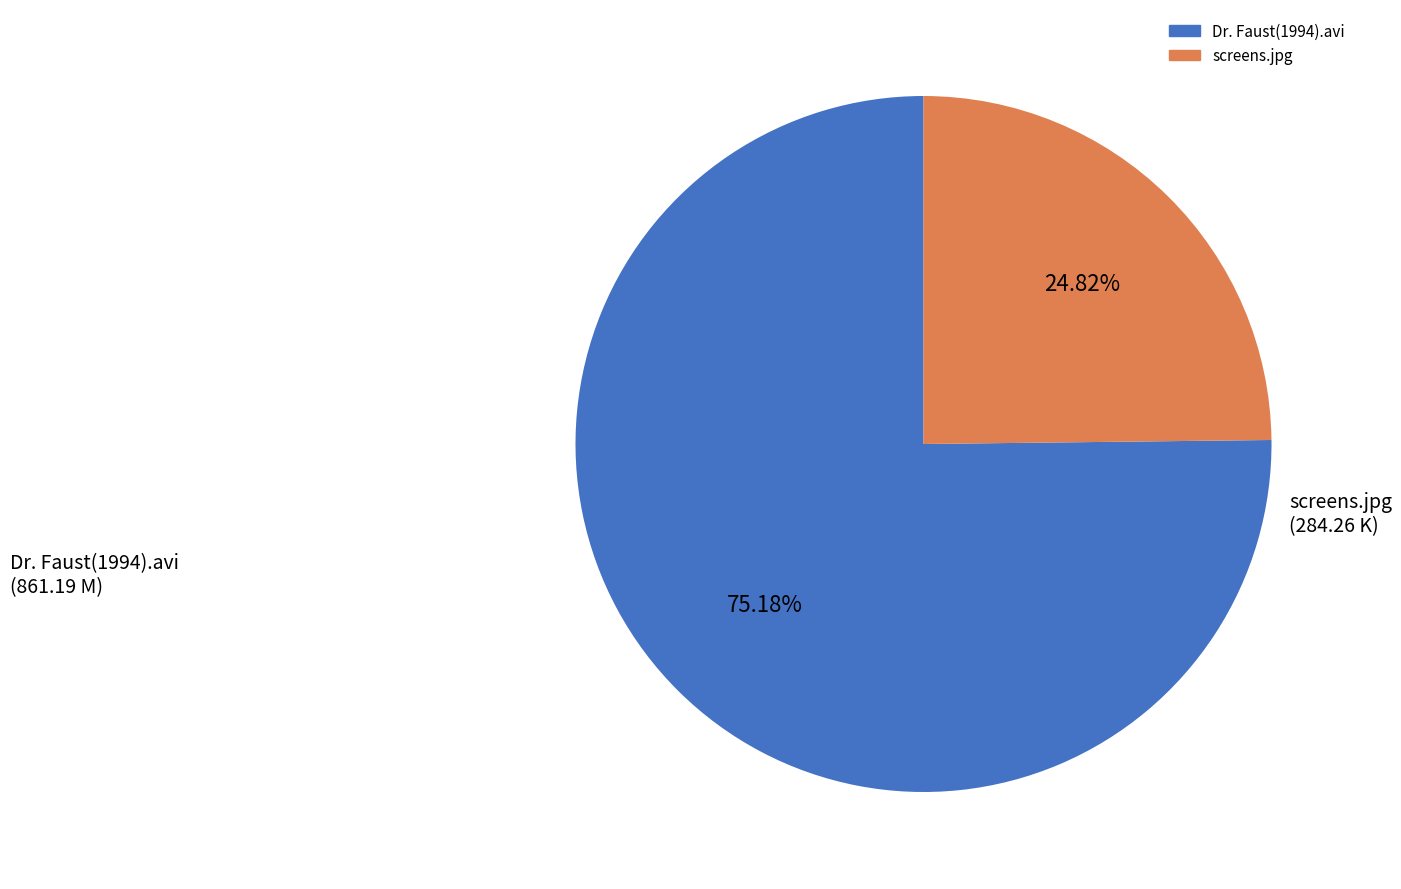

True or false: Dr. Faust(1994).avi accounts for 75% of the total.

True